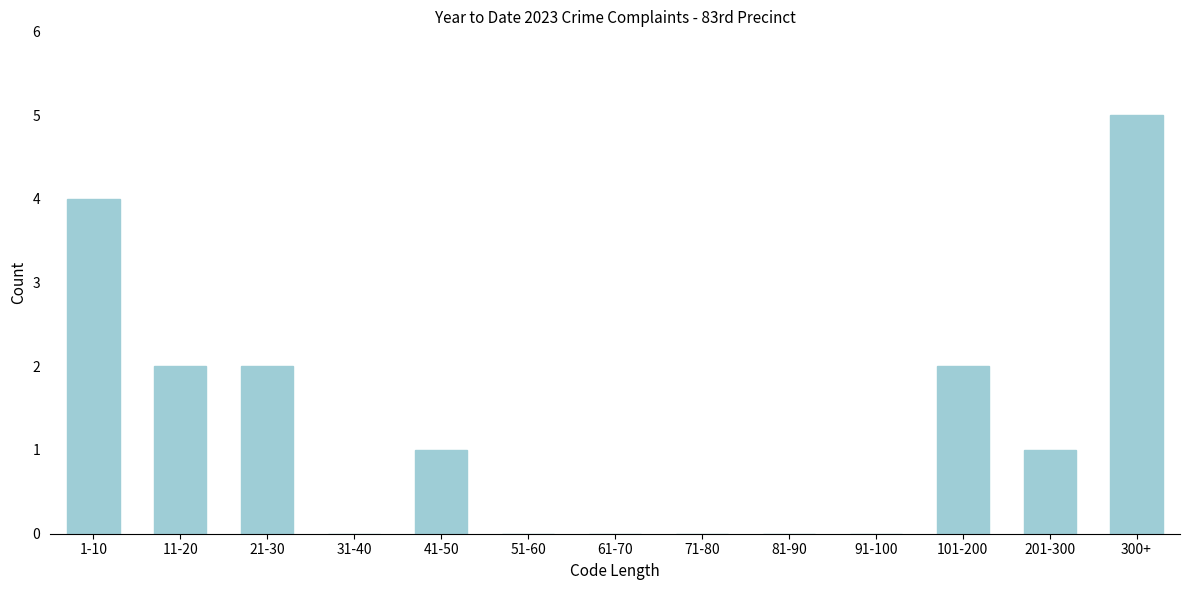

Reading left to right, extract all data points from this chart.

1-10=4	11-20=2	21-30=2	31-40=0	41-50=1	51-60=0	61-70=0	71-80=0	81-90=0	91-100=0	101-200=2	201-300=1	300+=5